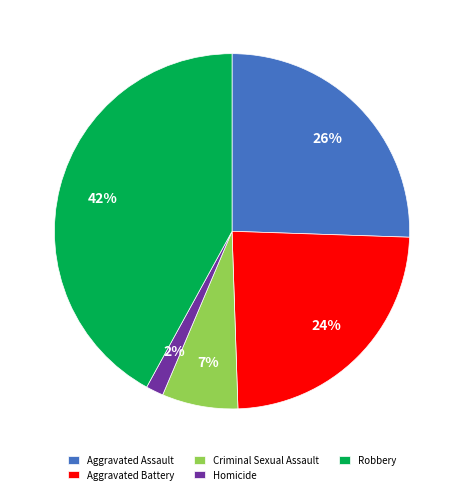

How many segments does this pie chart have?

5